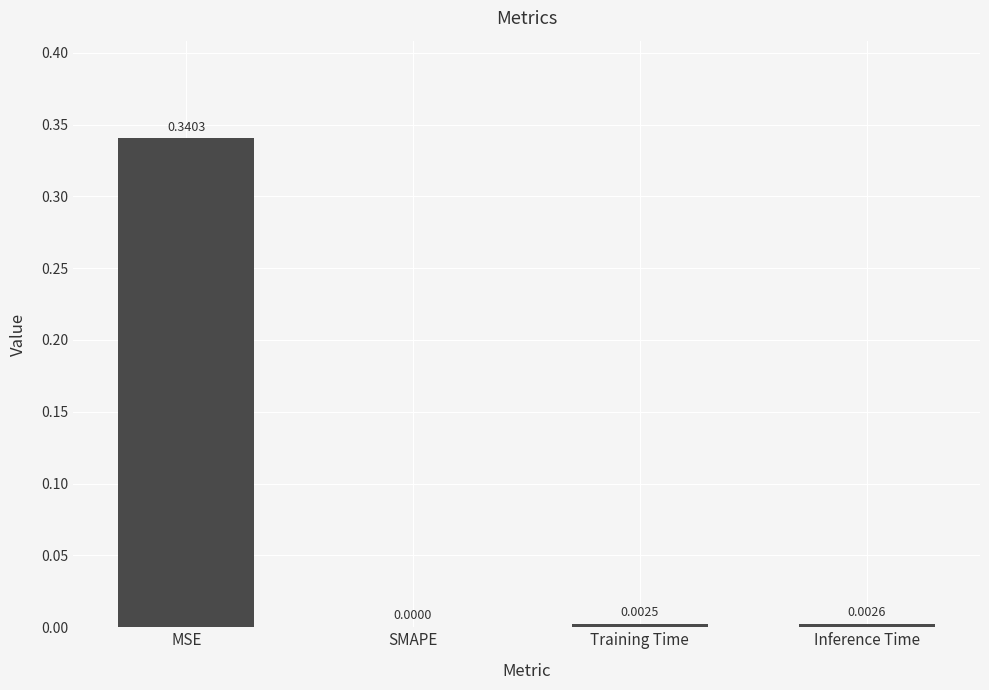

What is the average value?

0.1